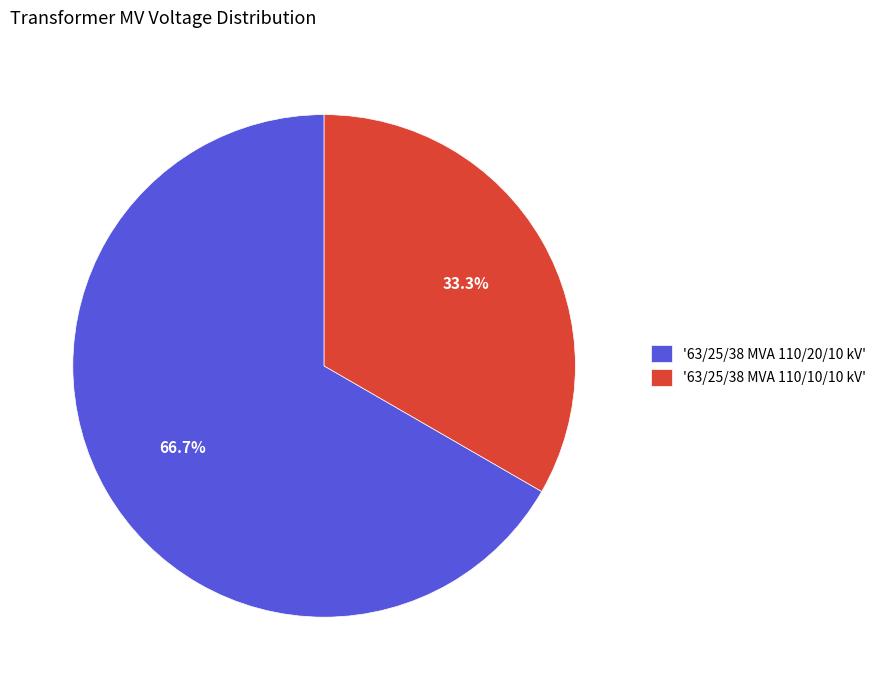

Which category has the biggest portion of the pie?

'63/25/38 MVA 110/20/10 kV'